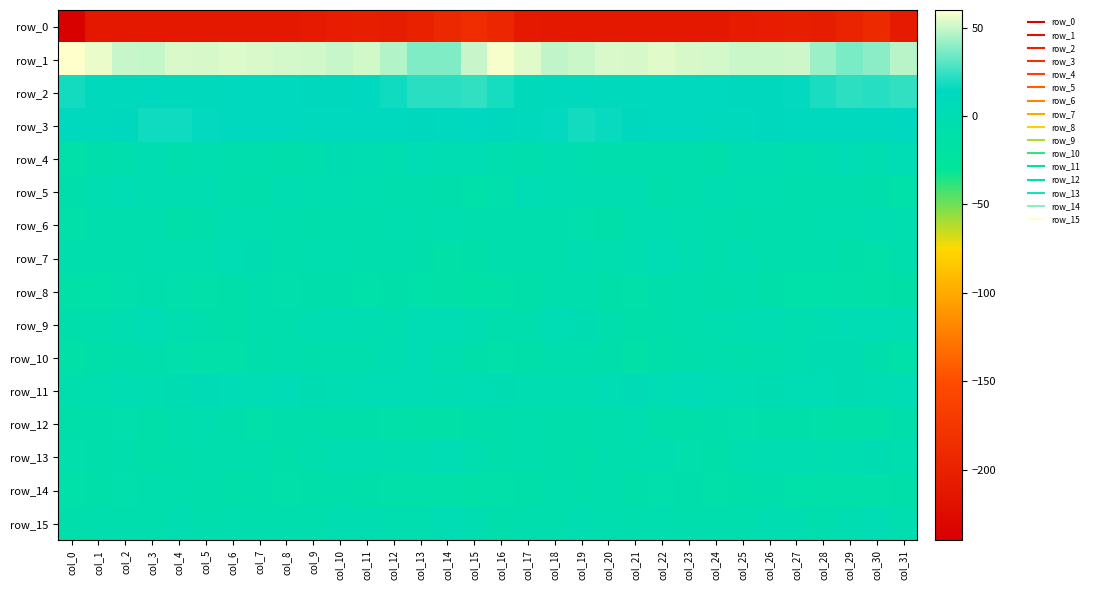

True or false: row_10 has a value of -20.1 at col_6.

False